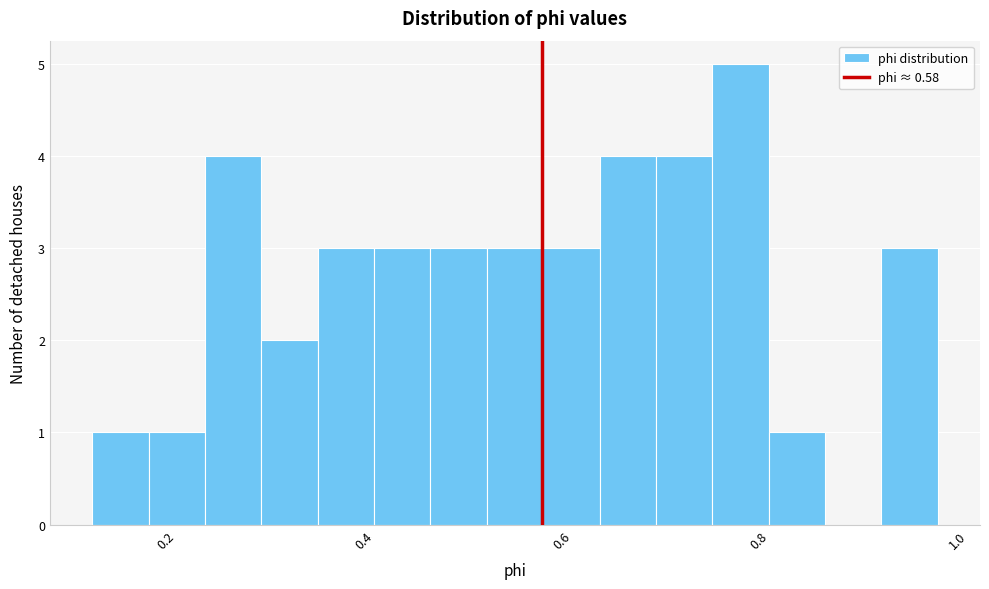

Read against the x-axis, roughly where is the centre of the tallest bar?

0.78